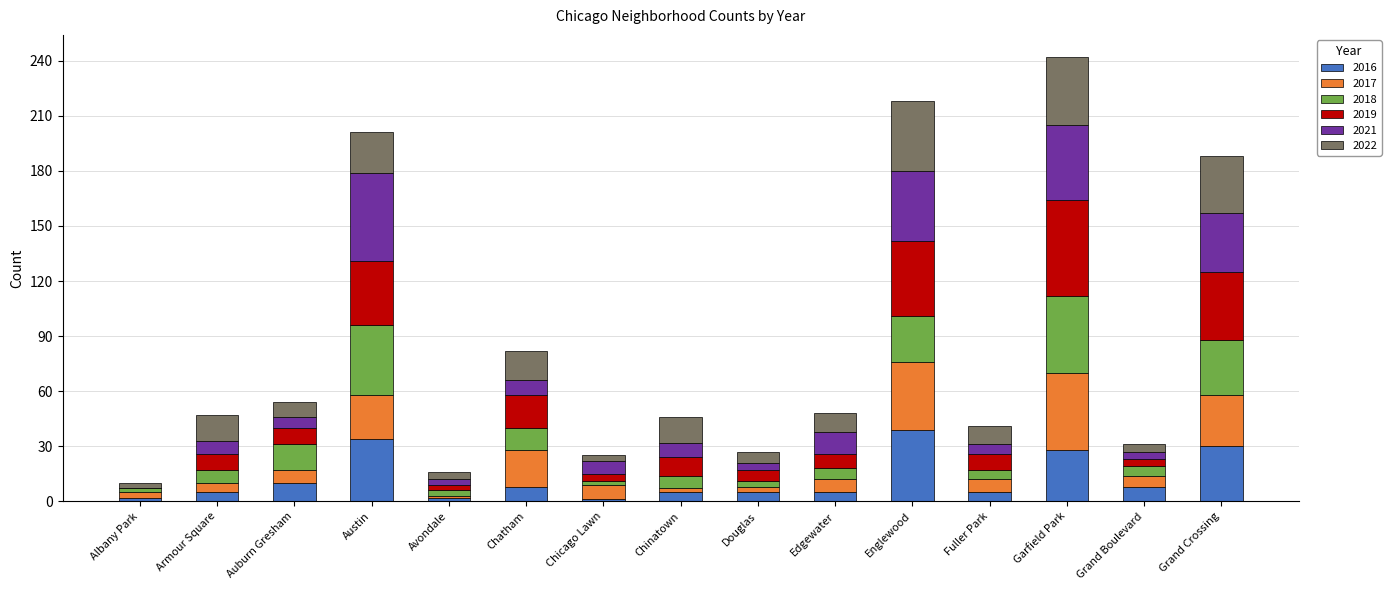

Is it true that 2016 equals 6 at Garfield Park?

False